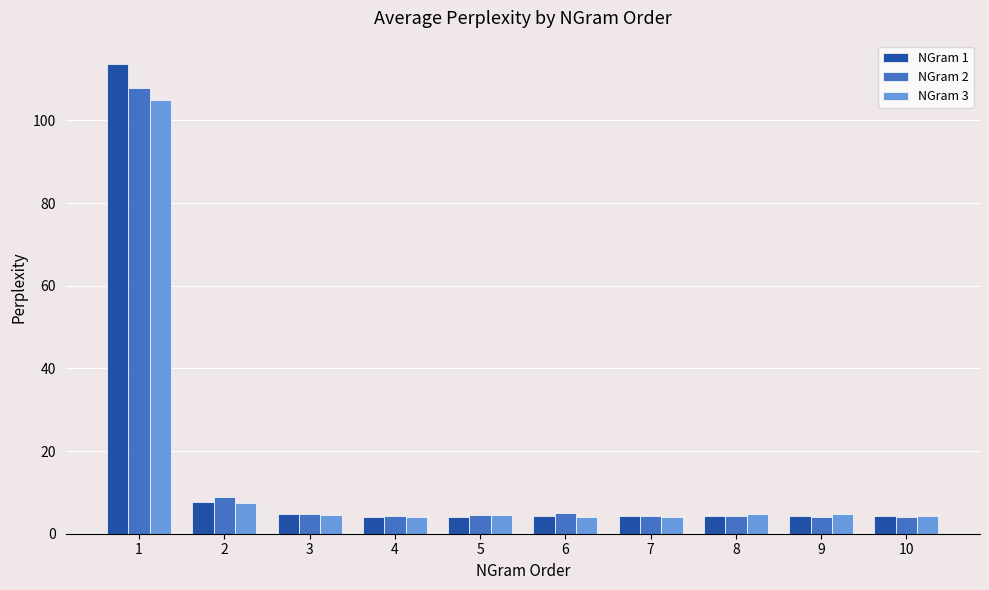

How many bars are there in each group?

3